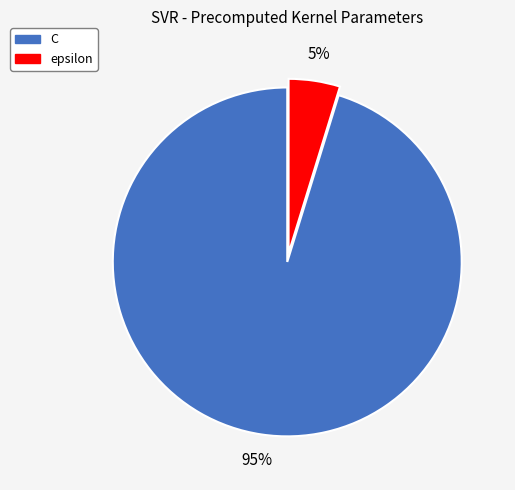

What percentage is the epsilon slice, to the nearest percent?

5%